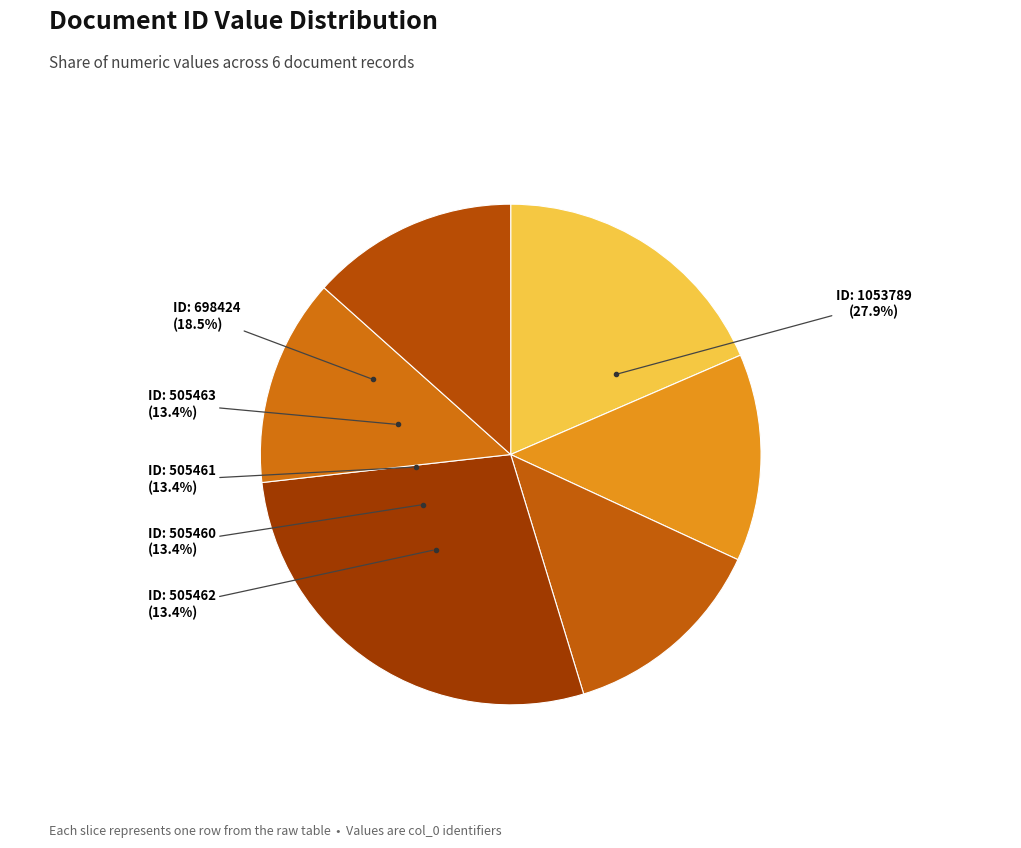

Which category has the biggest portion of the pie?

1053789